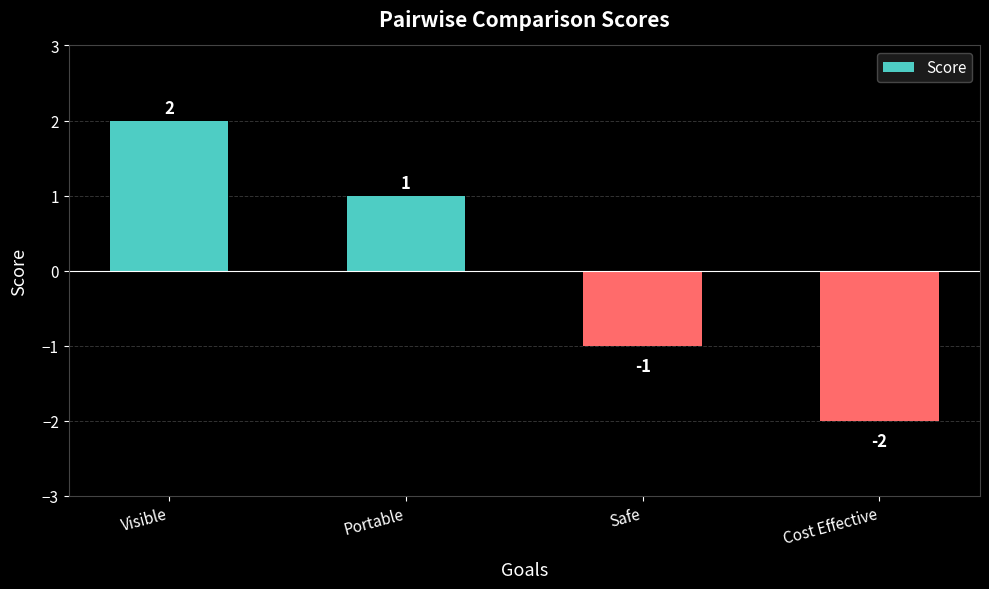

How many values are below 1?

2